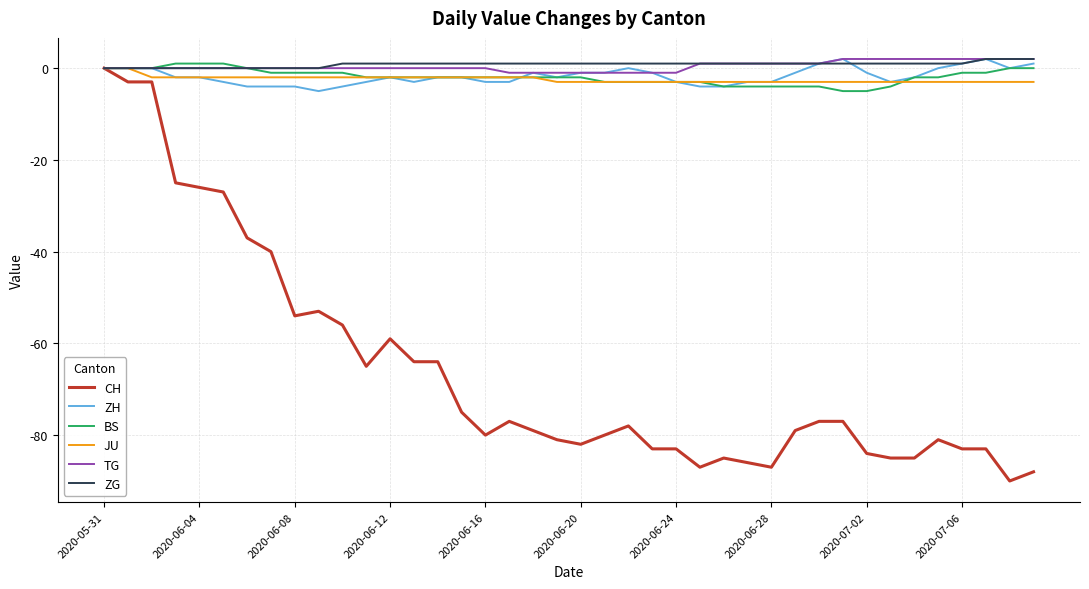

What is the minimum value for ZH?

-5